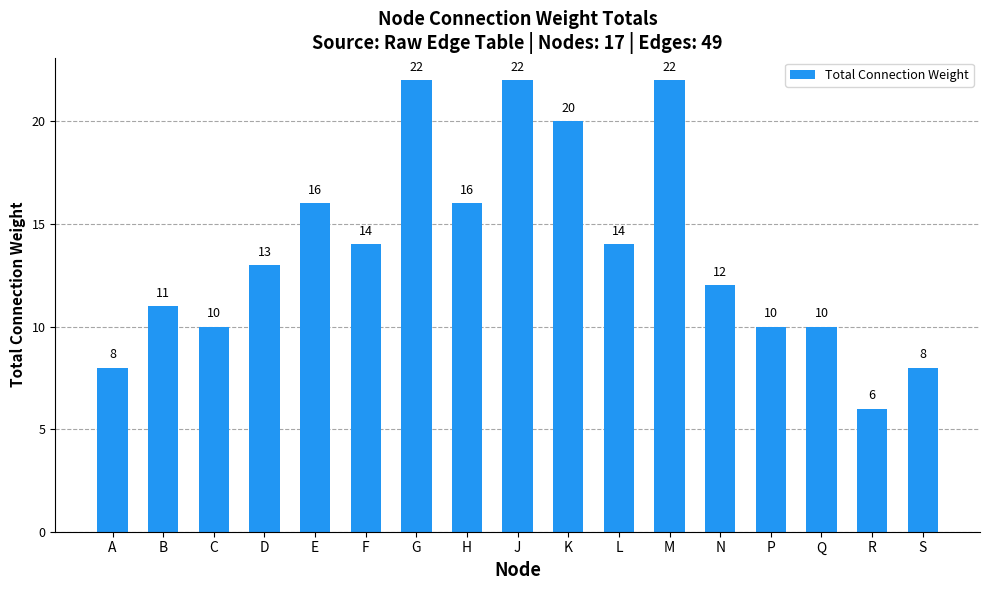

Read the value at N, to the nearest 5.

10